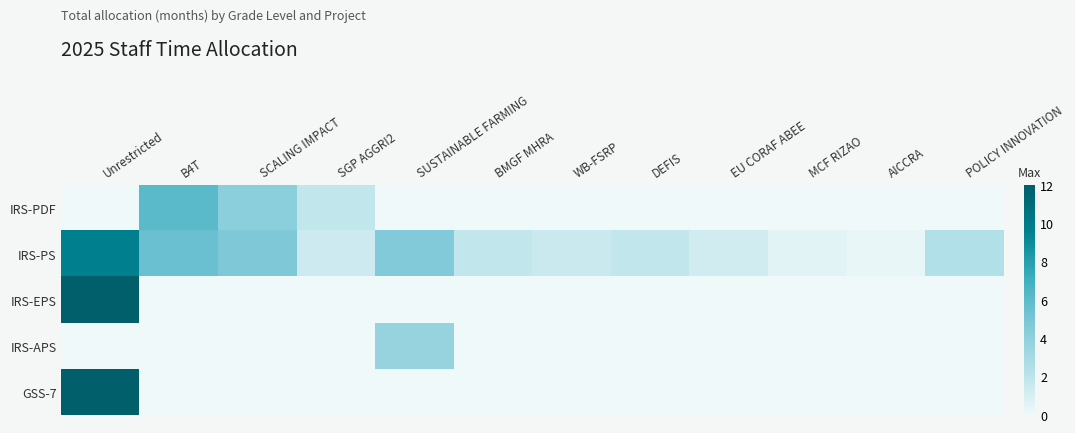

Which has a higher value, Unrestricted or DEFIS?

Unrestricted